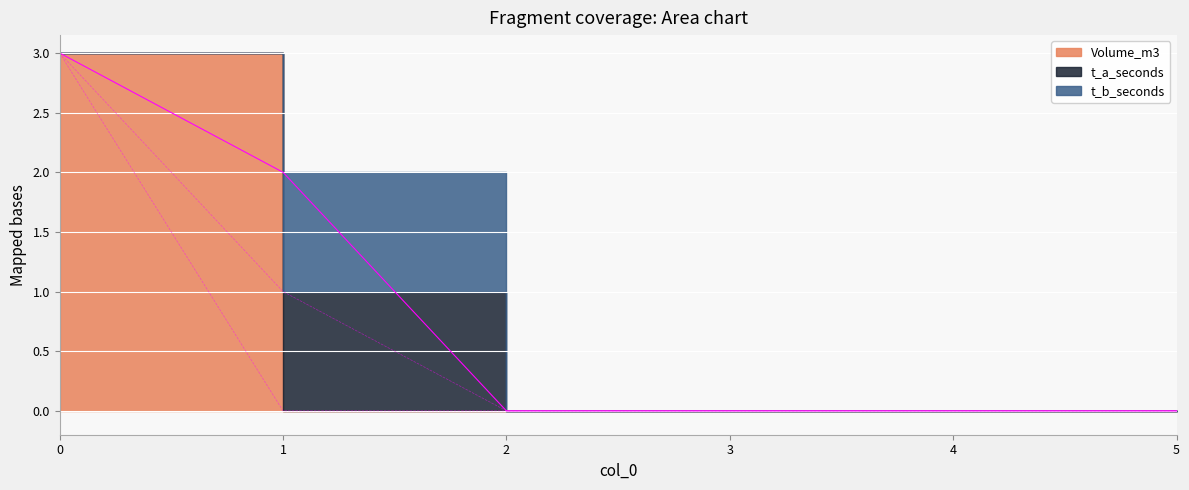

What is the value of the Volume_m3 point at the 1st from the left?

3